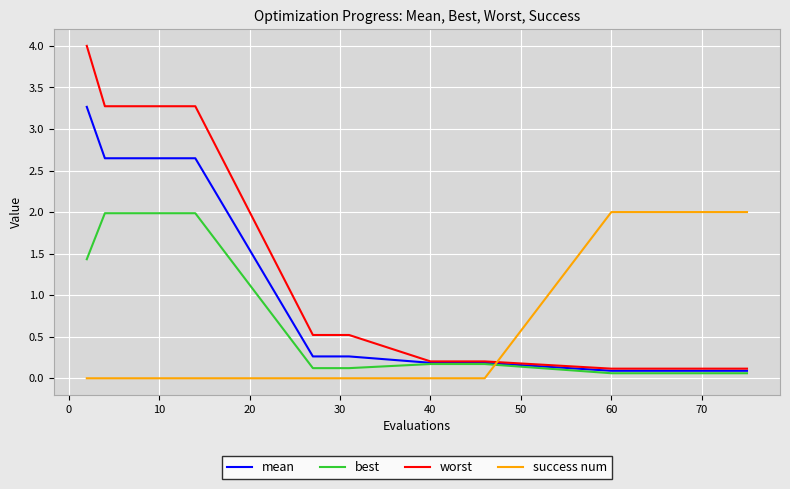

What is the average value of the mean series?

1.1